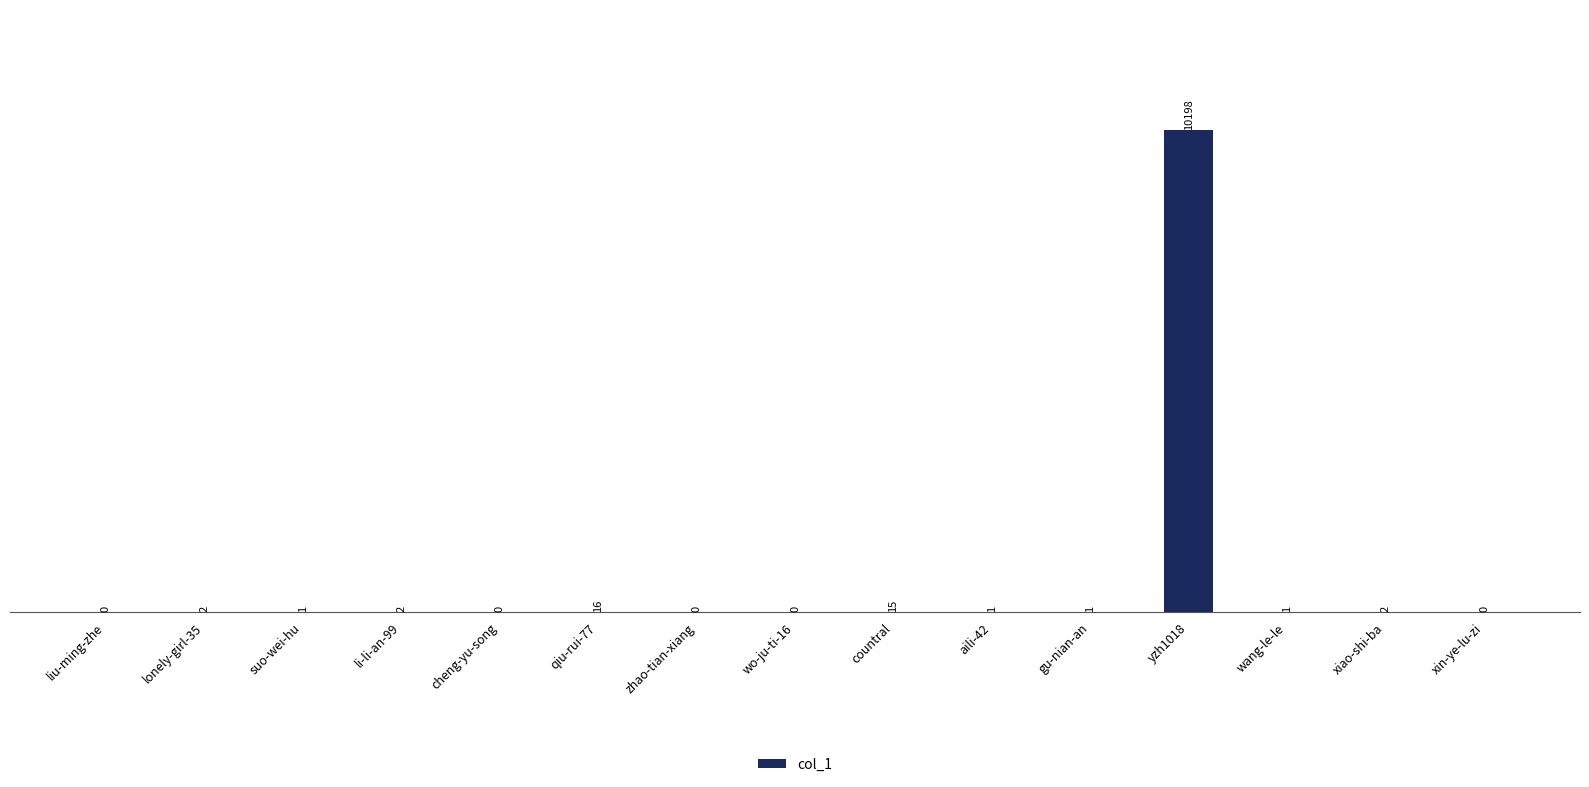

The value at wo-ju-ti-16 is 4451. True or false?

False